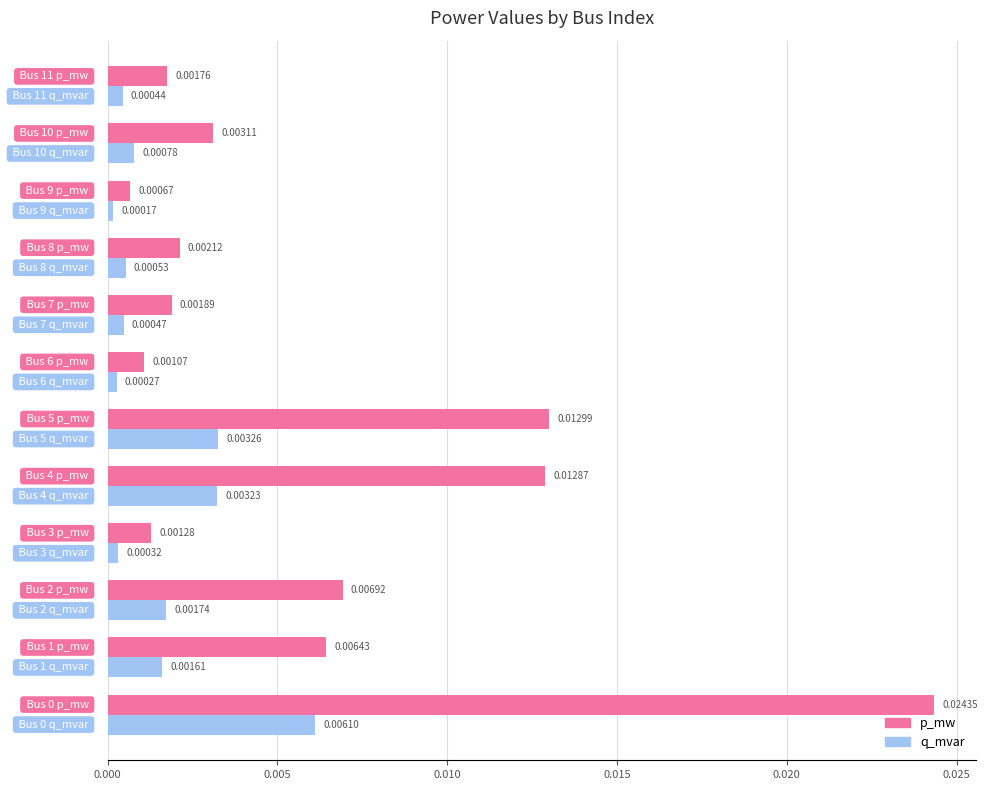

Rank the series by their average value, from highest to lowest.

p_mw, q_mvar